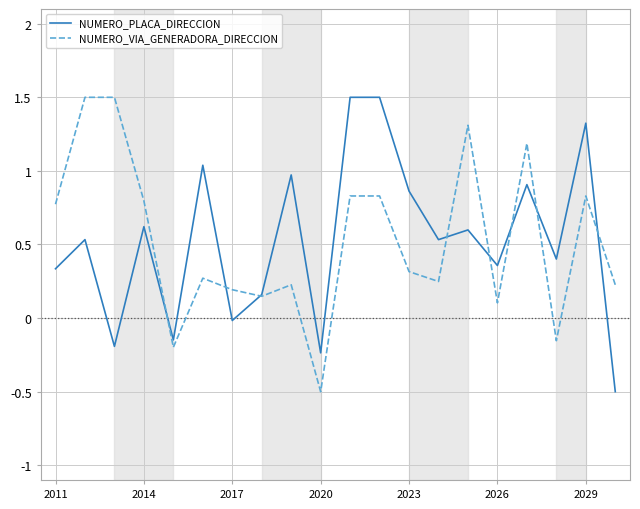

What is the difference between the maximum and minimum values in the NUMERO_PLACA_DIRECCION series?

2.0